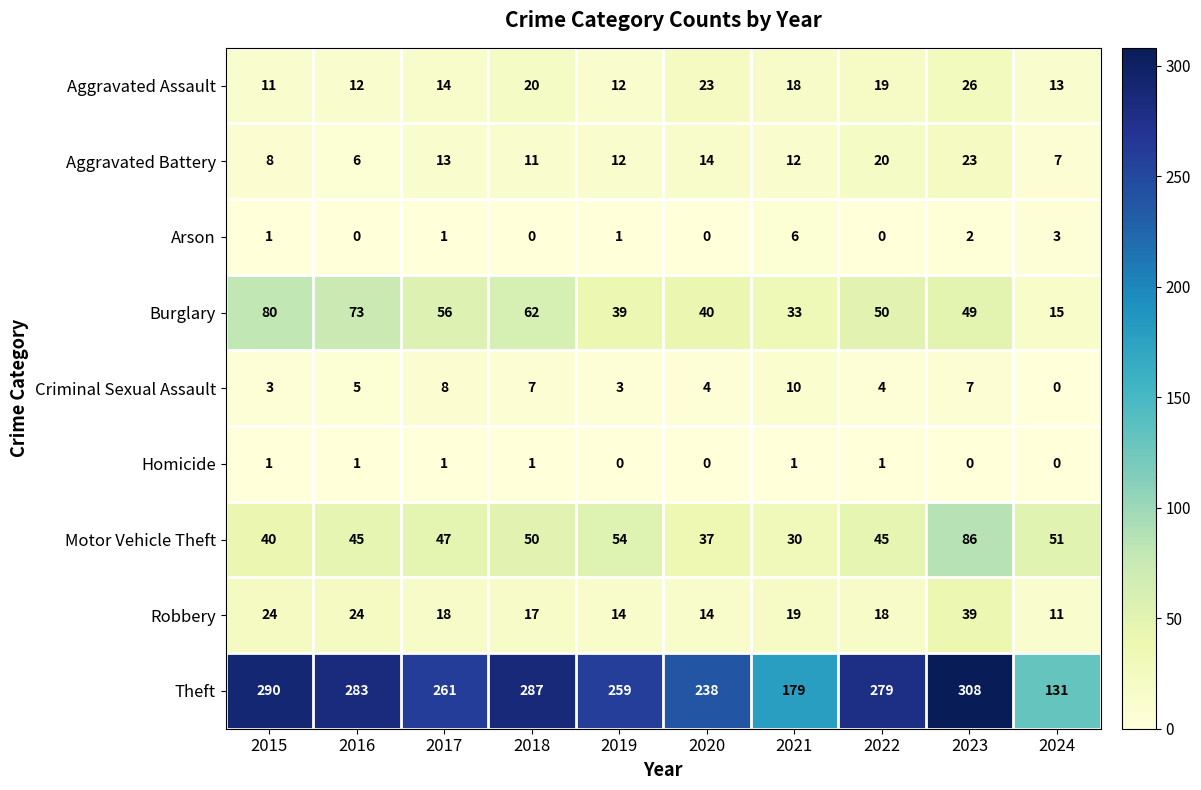

Rank the series at 2021 from lowest to highest value.

Homicide, Arson, Criminal Sexual Assault, Aggravated Battery, Aggravated Assault, Robbery, Motor Vehicle Theft, Burglary, Theft